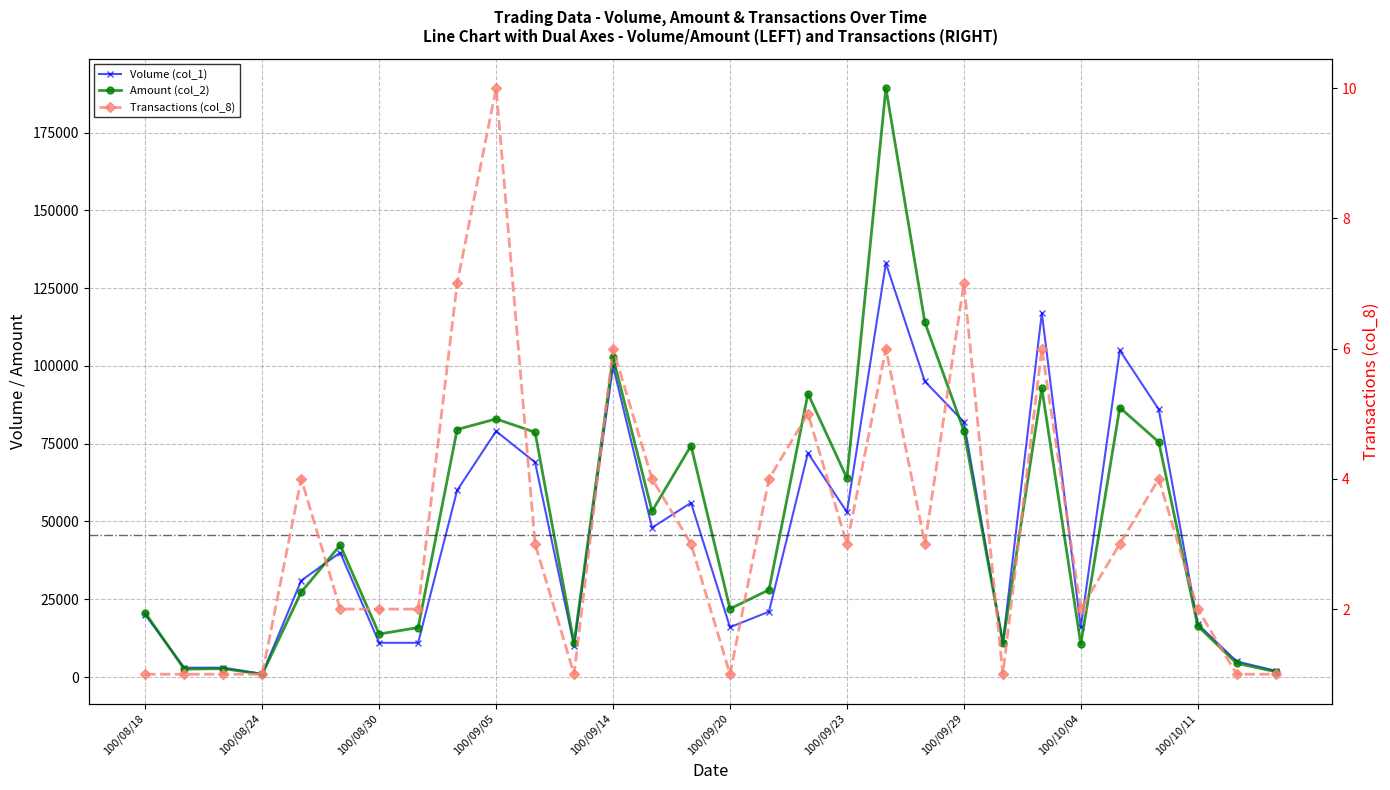

At which category is the sum across all series the highest?

100/09/27